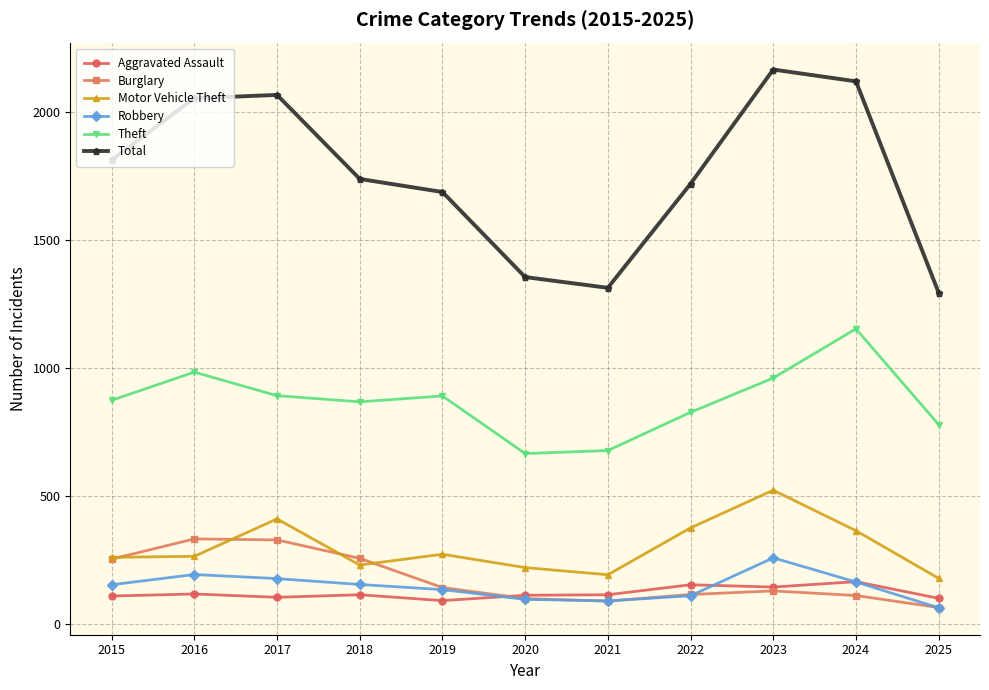

The Motor Vehicle Theft series shows 193 at 2021. True or false?

True